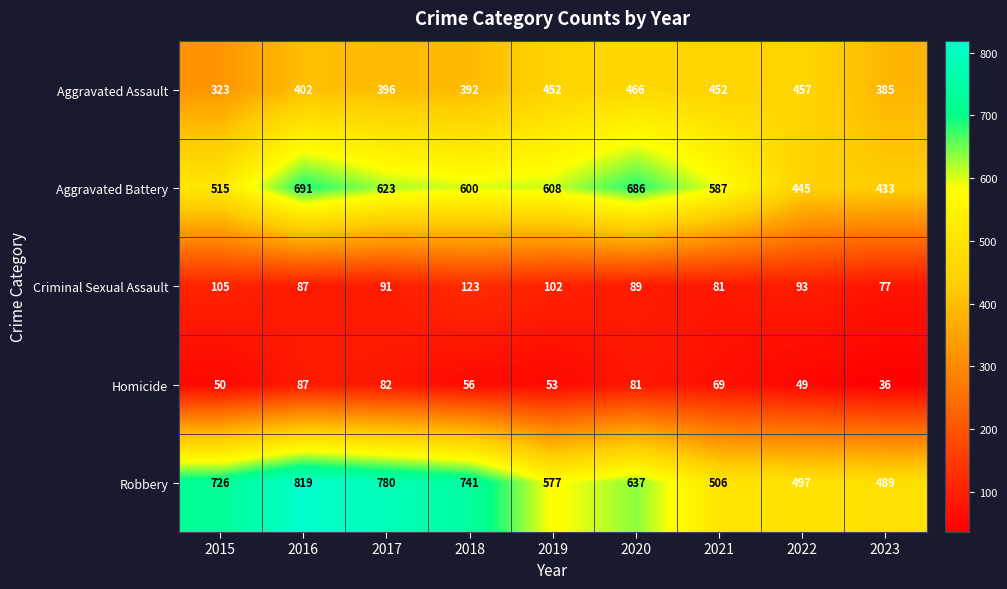

What is the difference between the maximum and minimum values in the Aggravated Battery series?

258